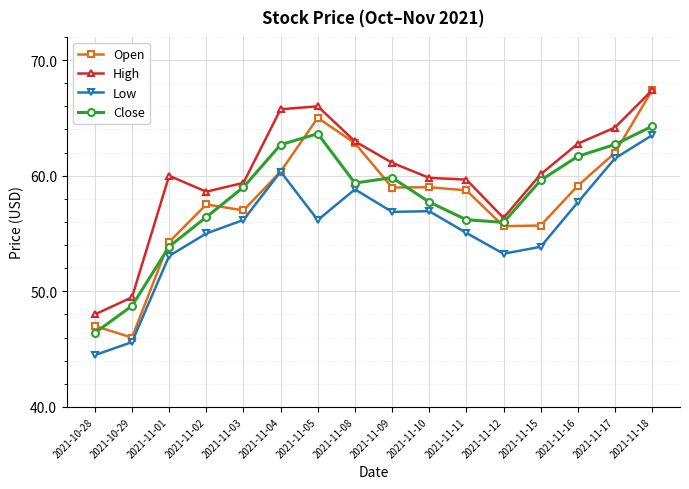

True or false: High and Low intersect in this chart.

False